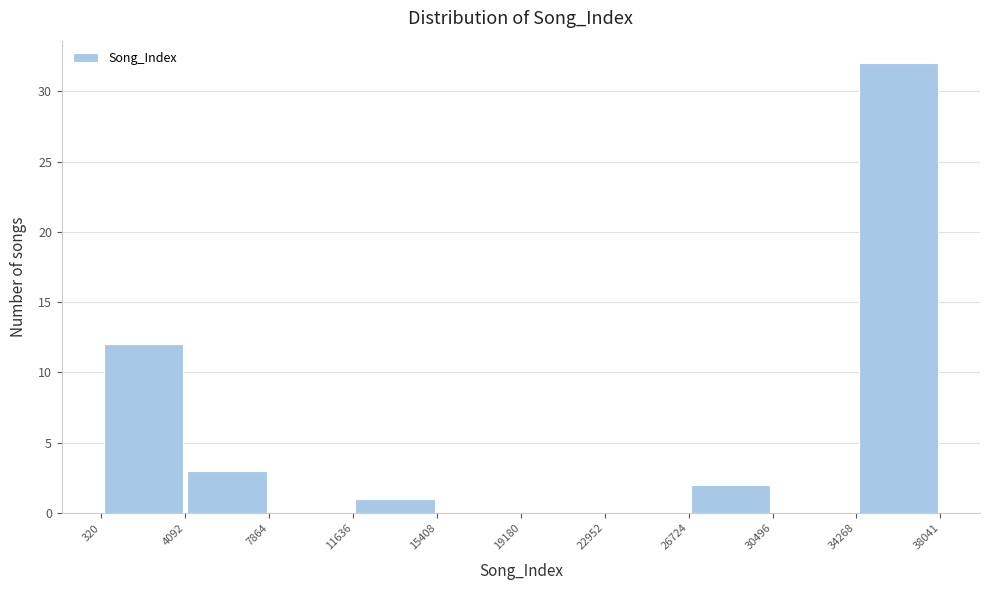

How tall is the bar that spans 11636 to 15408 on the x-axis? The values are not printed on the chart, so give them approximately, as read against the axis.

1